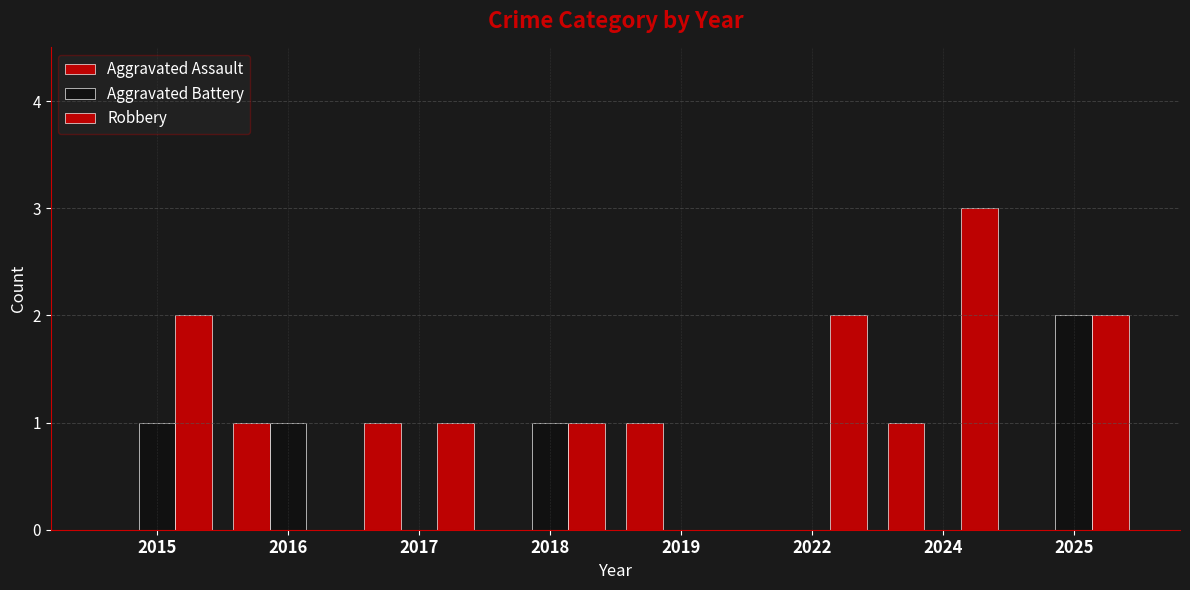

How many distinct data groups are displayed?

3